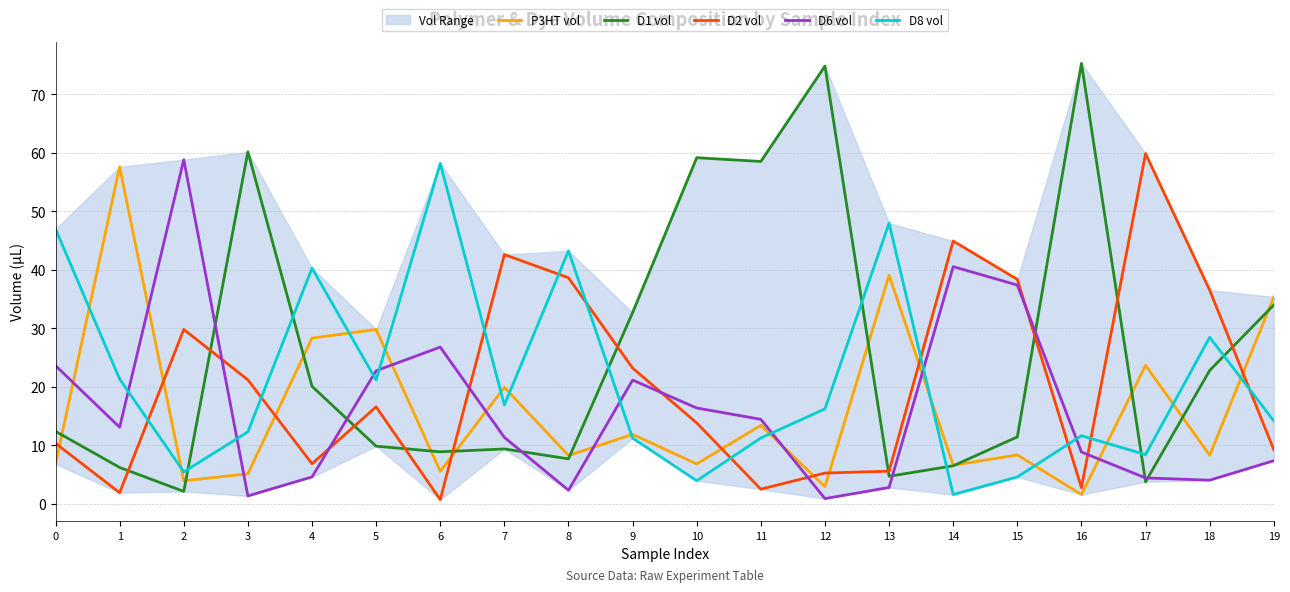

Which series has the largest total across all categories?

D1 vol